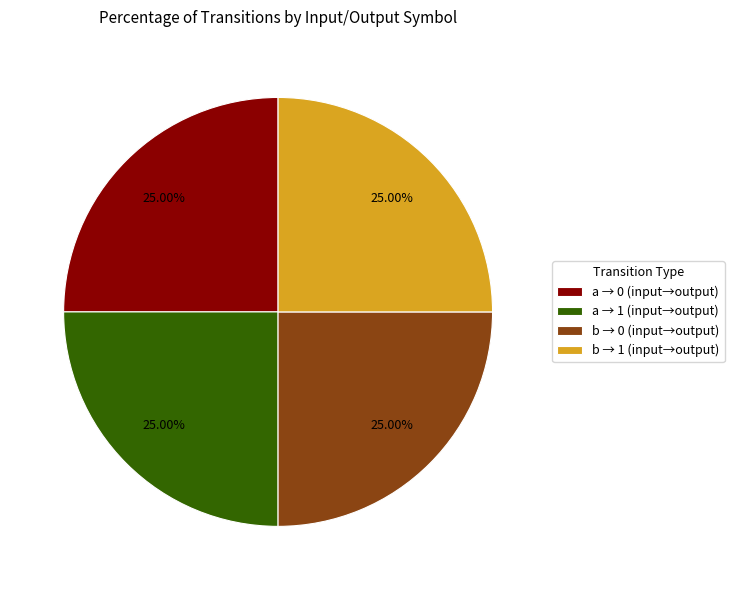

Is a → 0 (input→output) the majority of the pie?

No